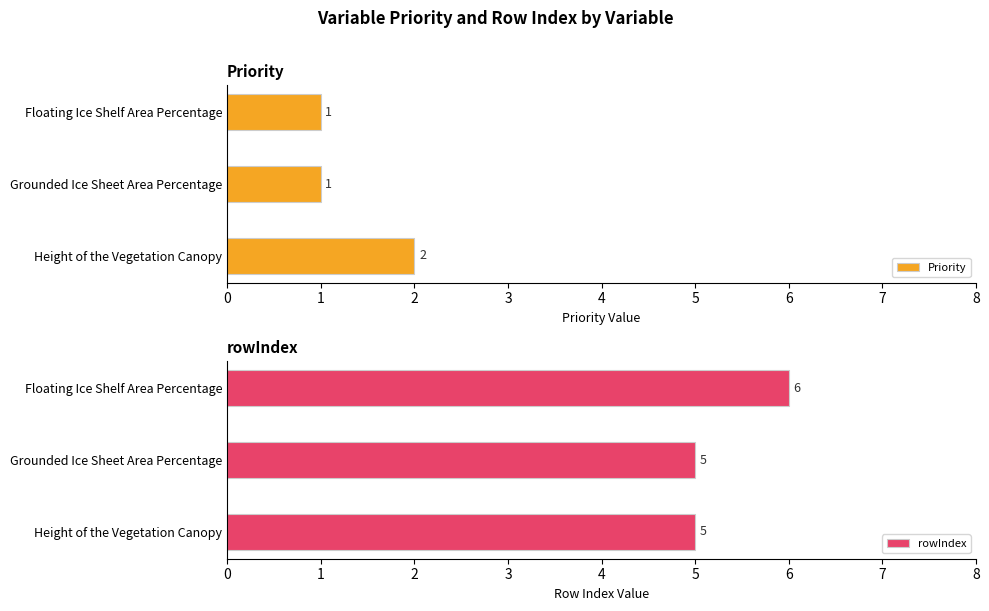

List the series in order of their peak value, highest first.

rowIndex, Priority